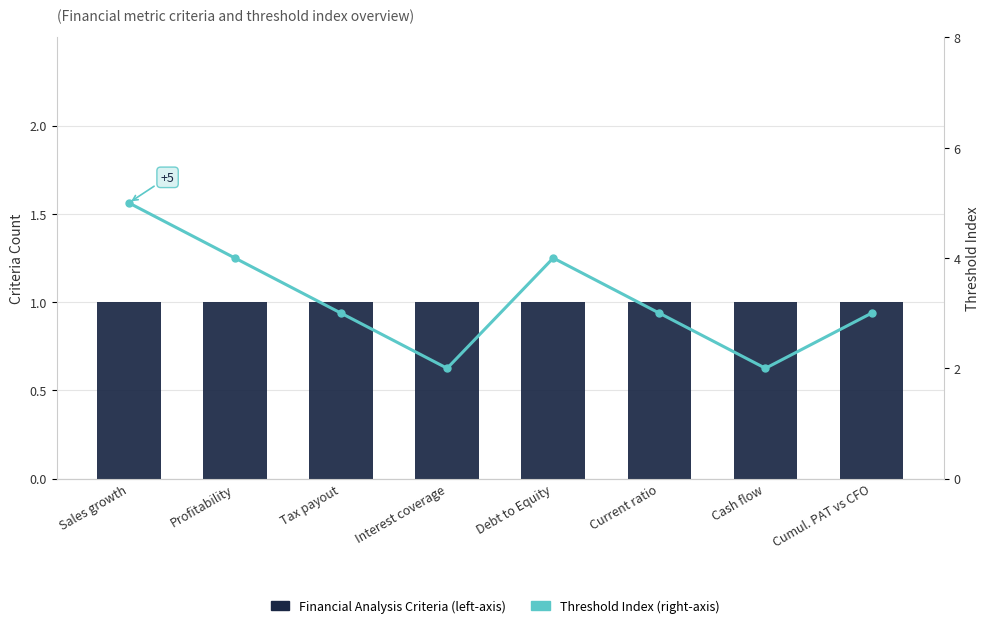

What is the highest value of the Threshold Index (right-axis) series?

5